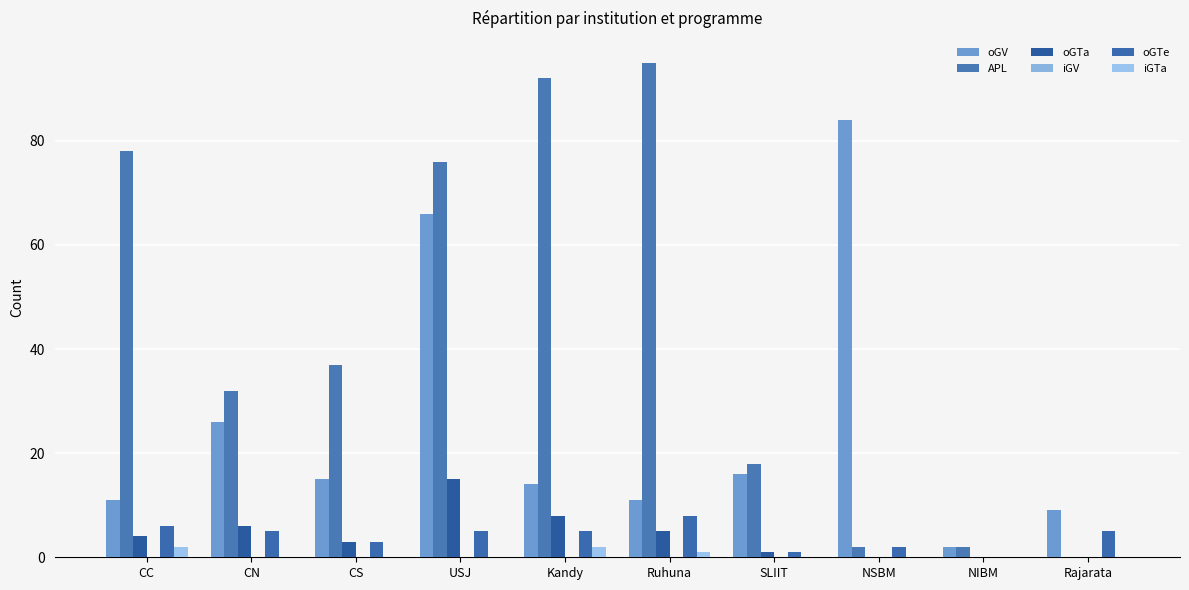

How many series are shown in this chart?

5